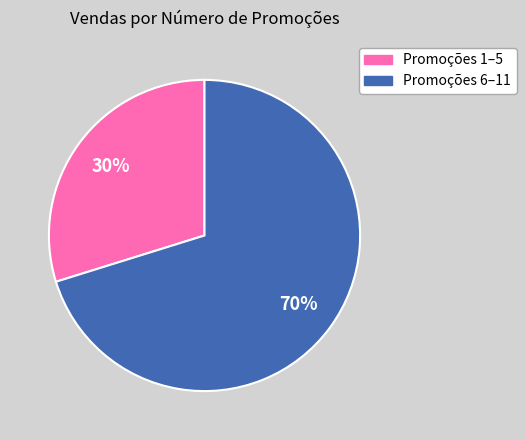

Count the number of slices in the pie.

2